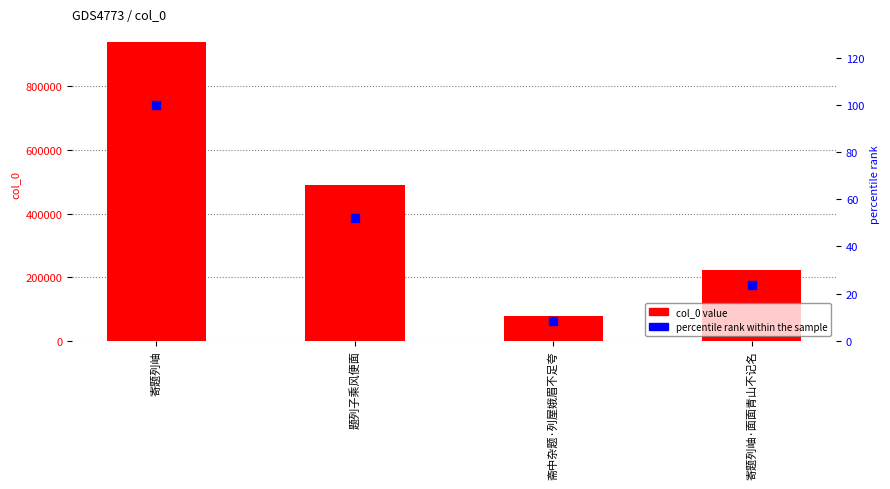

What value does the col_0 series have at 寄题列岫·面面青山不记名?

222710.0